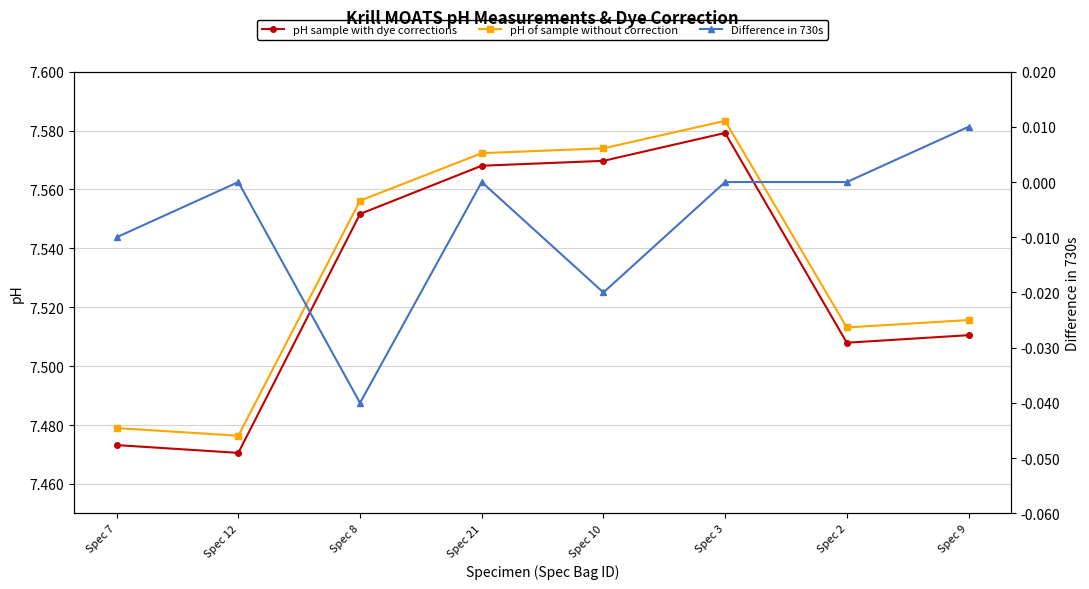

What is the total value across all series at Spec 12?

14.9